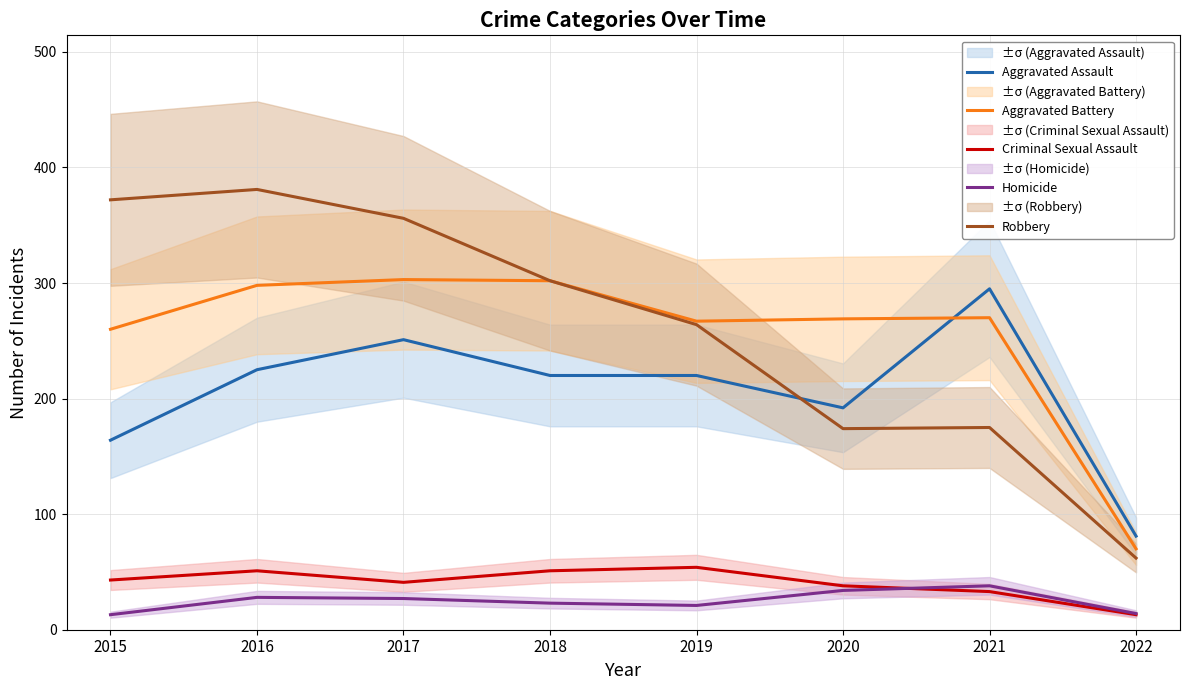

In Aggravated Battery, how many points are lower than both neighbors (excluding endpoints)?

1